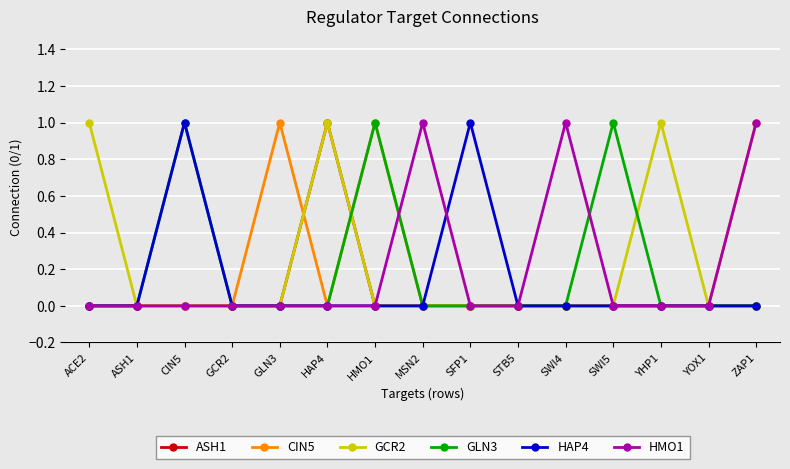

Reading left to right, transcribe all the data shown in this chart.

ASH1: 0	0	0	0	0	1	0	0	0	0	0	0	0	0	0
CIN5: 0	0	0	0	1	0	1	0	0	0	0	0	0	0	1
GCR2: 1	0	0	0	0	1	0	0	0	0	0	0	1	0	0
GLN3: 0	0	1	0	0	0	1	0	0	0	0	1	0	0	0
HAP4: 0	0	1	0	0	0	0	0	1	0	0	0	0	0	0
HMO1: 0	0	0	0	0	0	0	1	0	0	1	0	0	0	1